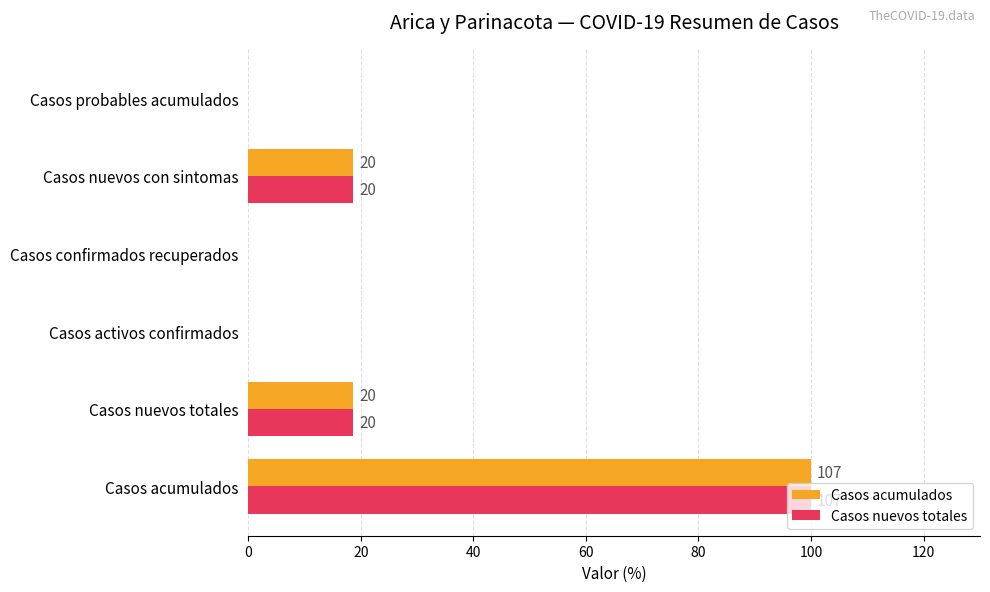

What are all the series names shown in the legend?

Casos acumulados, Casos nuevos totales